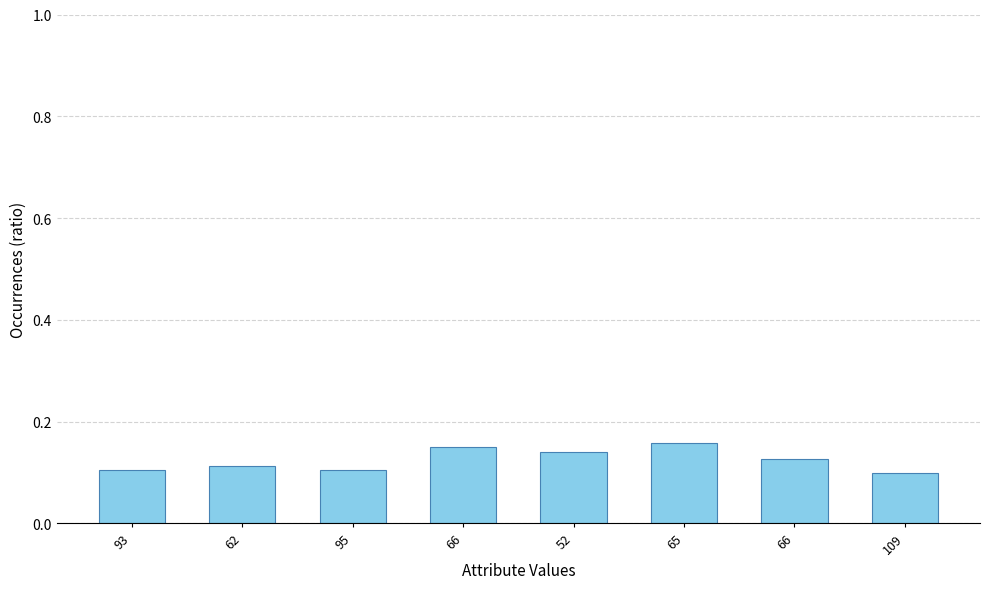

How many values are between 0 and 1?

8